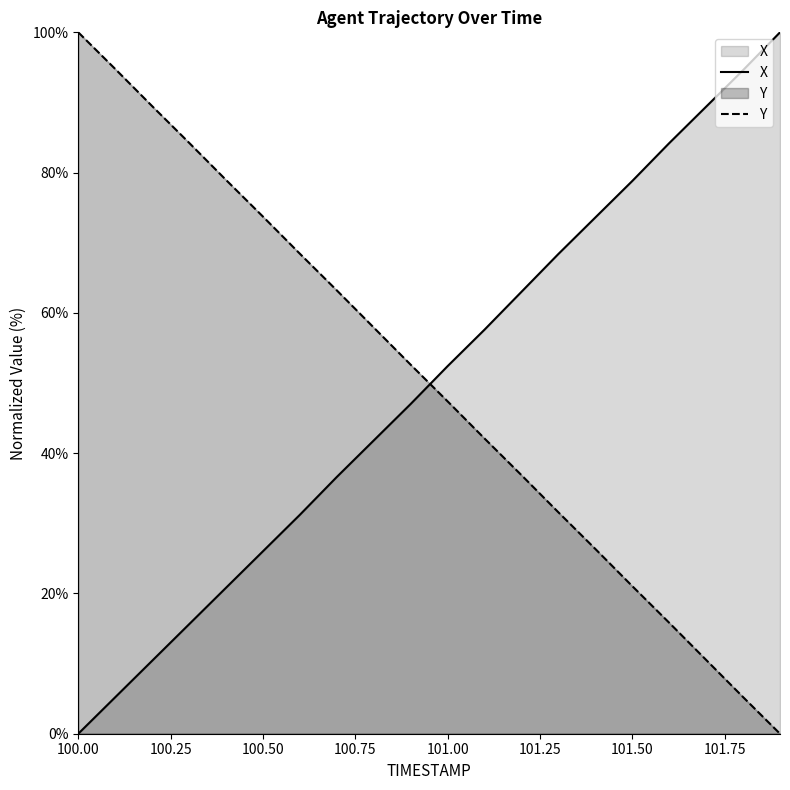

What is the difference between the maximum and minimum values in the Y series?

100.0